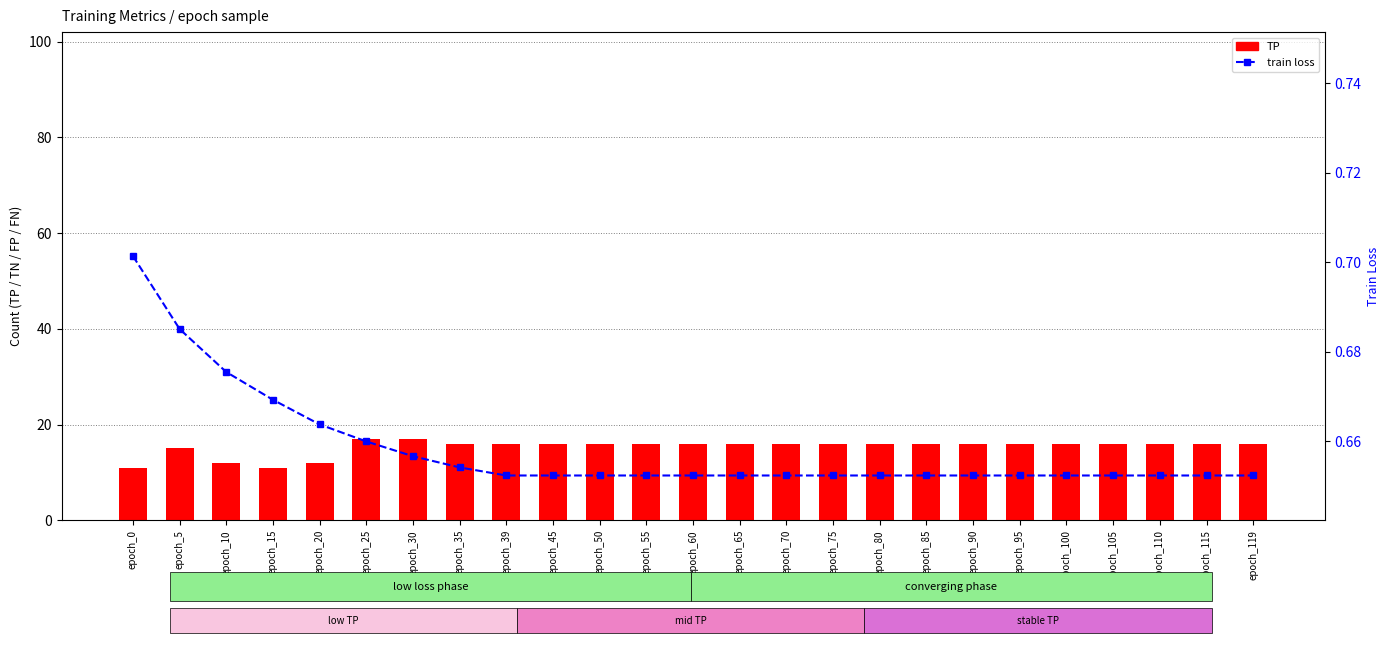

Are the bars horizontal?

No